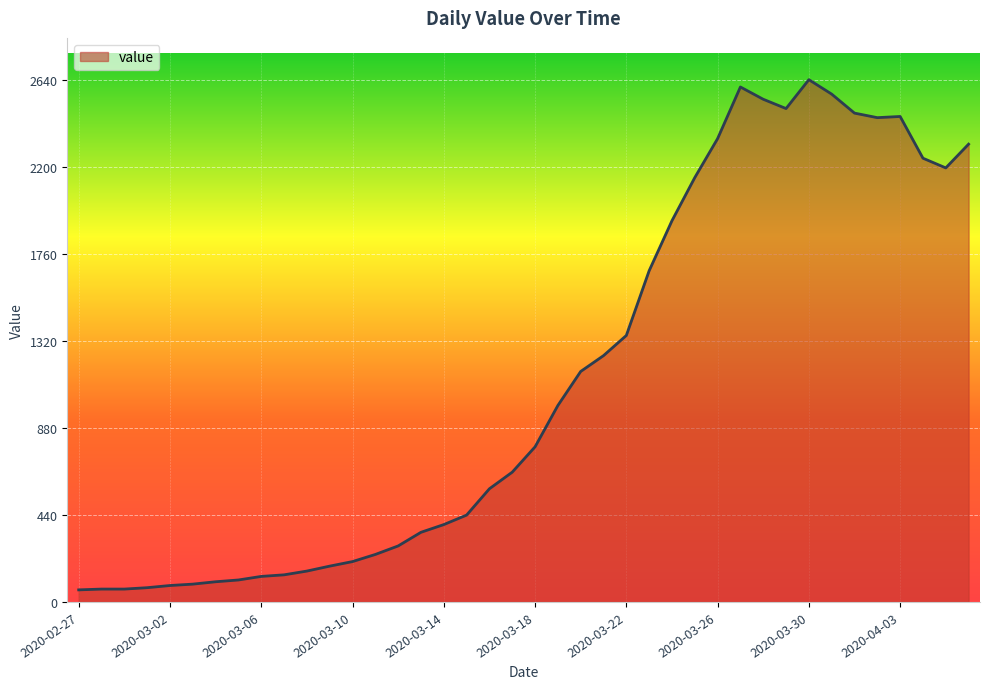

What is the maximum value shown in the chart?

2640